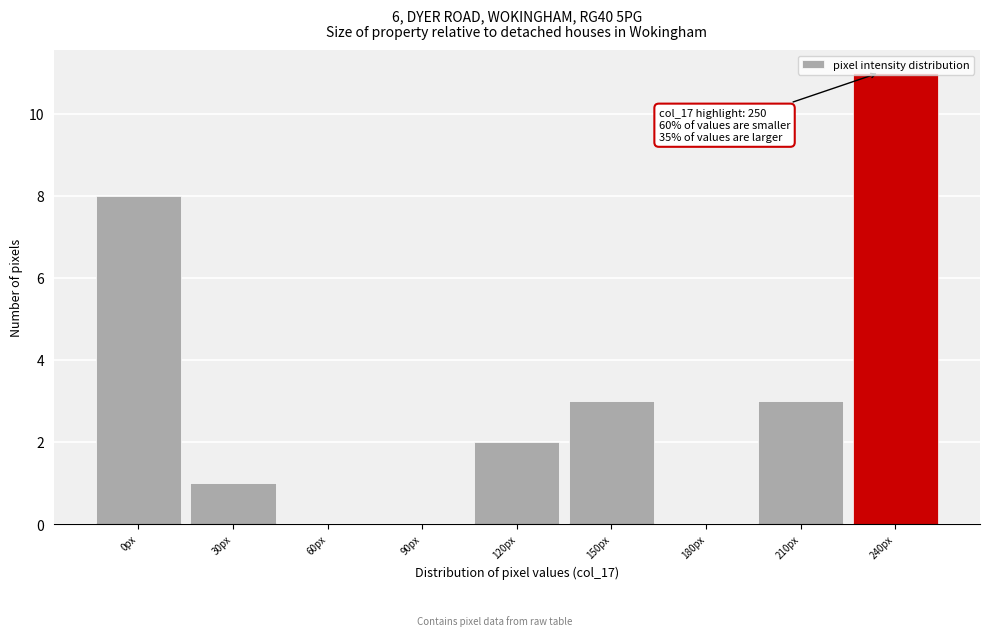

Which category has the highest value across all series?

240px